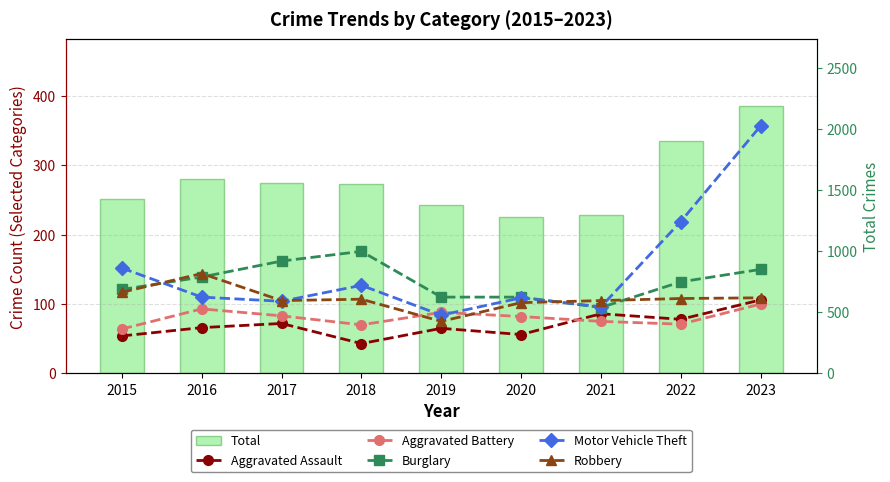

Reading left to right, list all the values displayed in this chart.

Aggravated Assault: 54	66	72	43	65	56	86	78	106
Aggravated Battery: 64	93	83	70	88	82	75	71	100
Burglary: 121	139	162	176	110	110	95	132	150
Motor Vehicle Theft: 152	110	104	127	84	109	96	219	357
Robbery: 117	144	105	107	75	102	105	108	109
Total: 1425	1589	1555	1548	1374	1277	1294	1899	2186